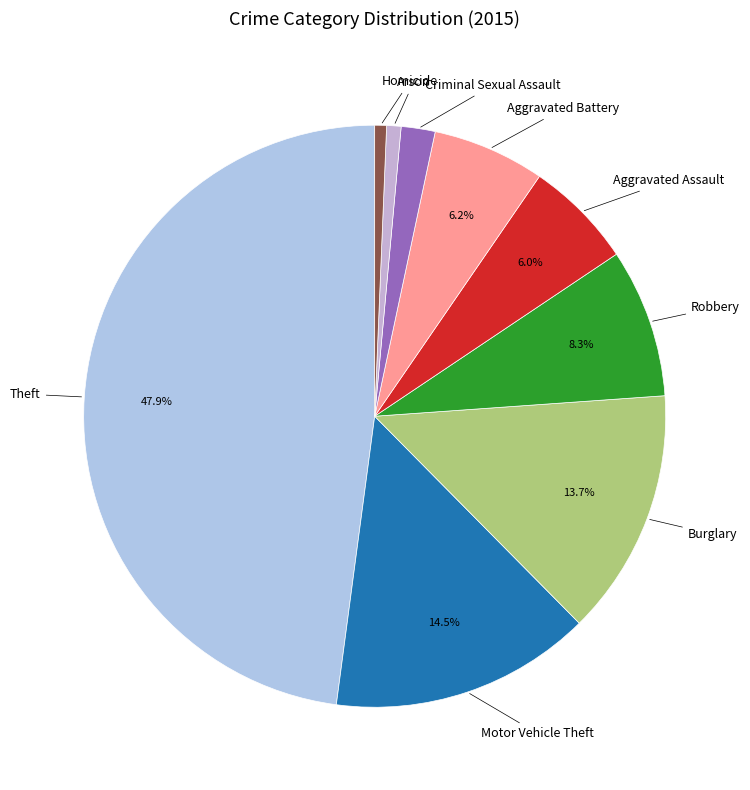

How many slices are in this pie chart?

9